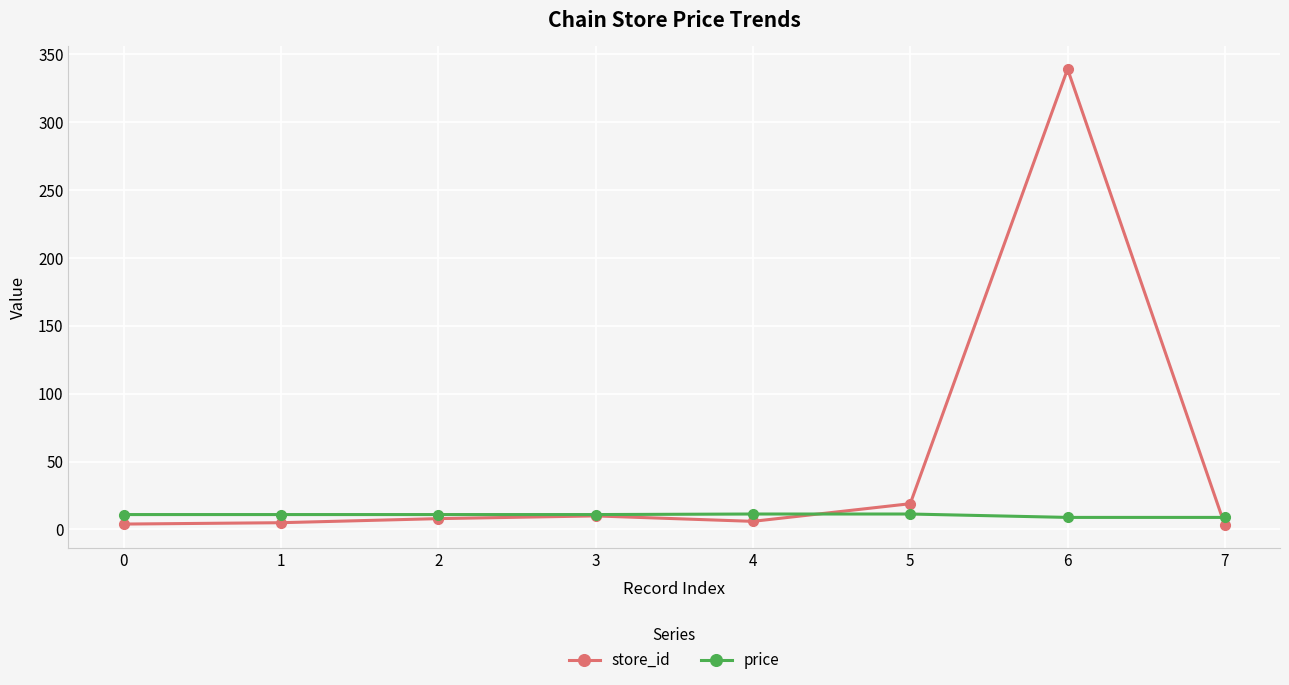

Rank the series at 6 from lowest to highest value.

price, store_id